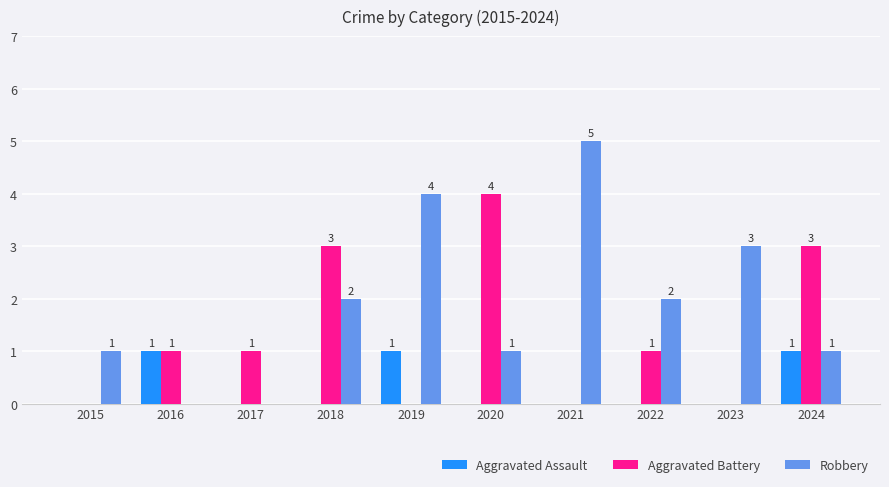

True or false: Aggravated Battery has a value of 3 at 2024.

True